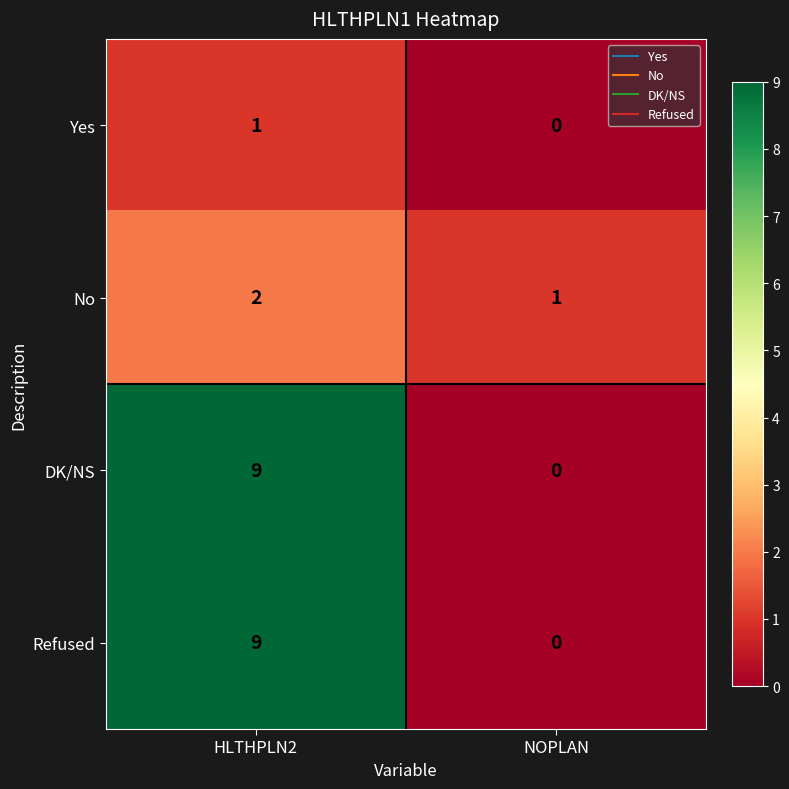

How many data points does each series have?

2